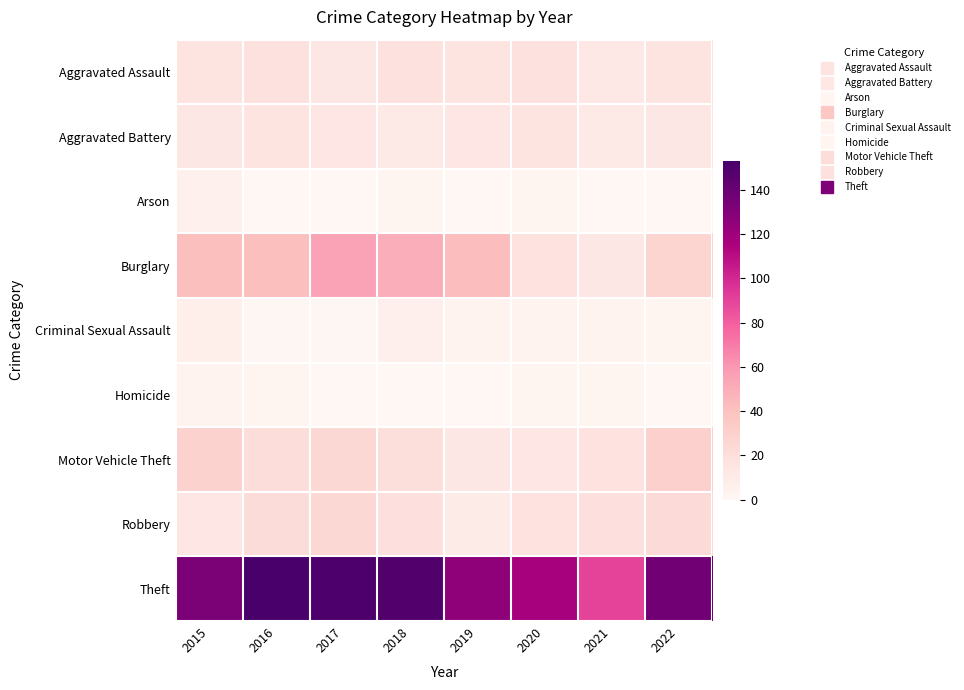

At how many categories does at least one series exceed 103?

7